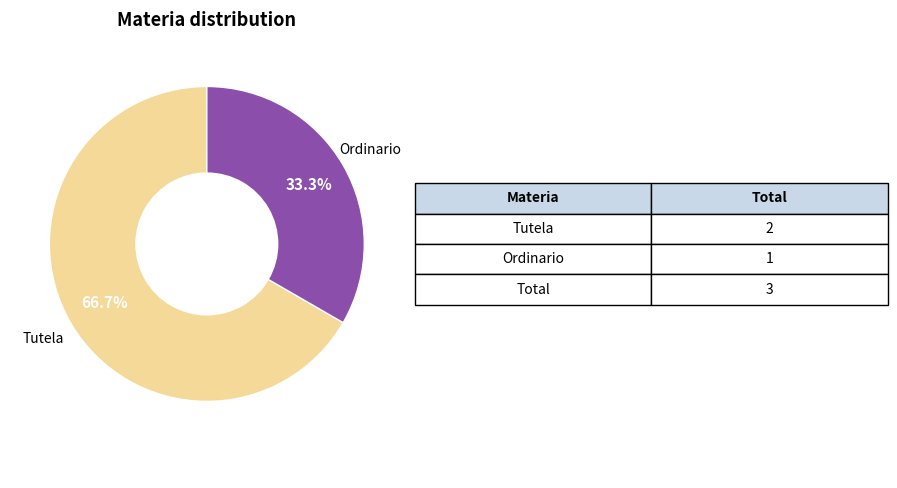

Does any single category account for the majority?

Yes